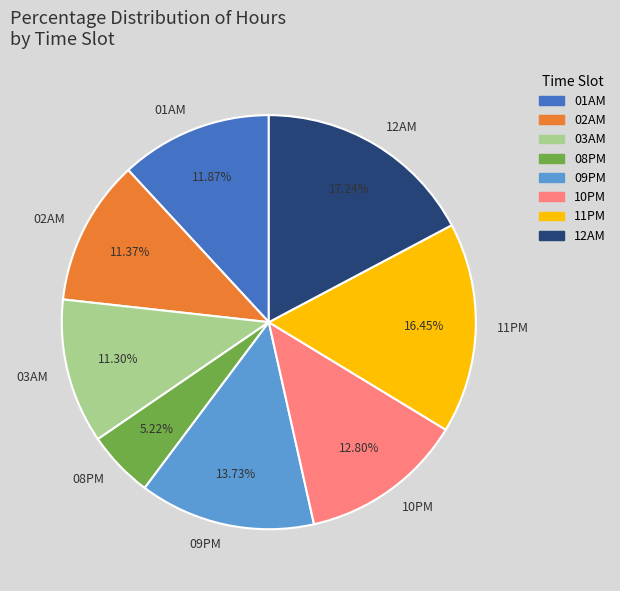

Which has a higher value, 09PM or 02AM?

09PM